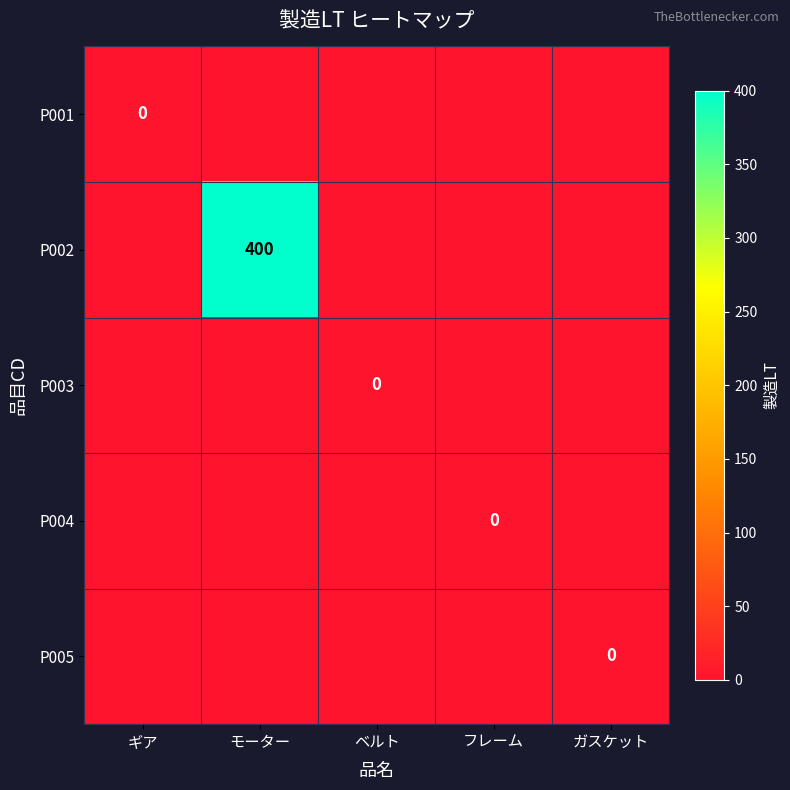

How many distinct data groups are displayed?

5